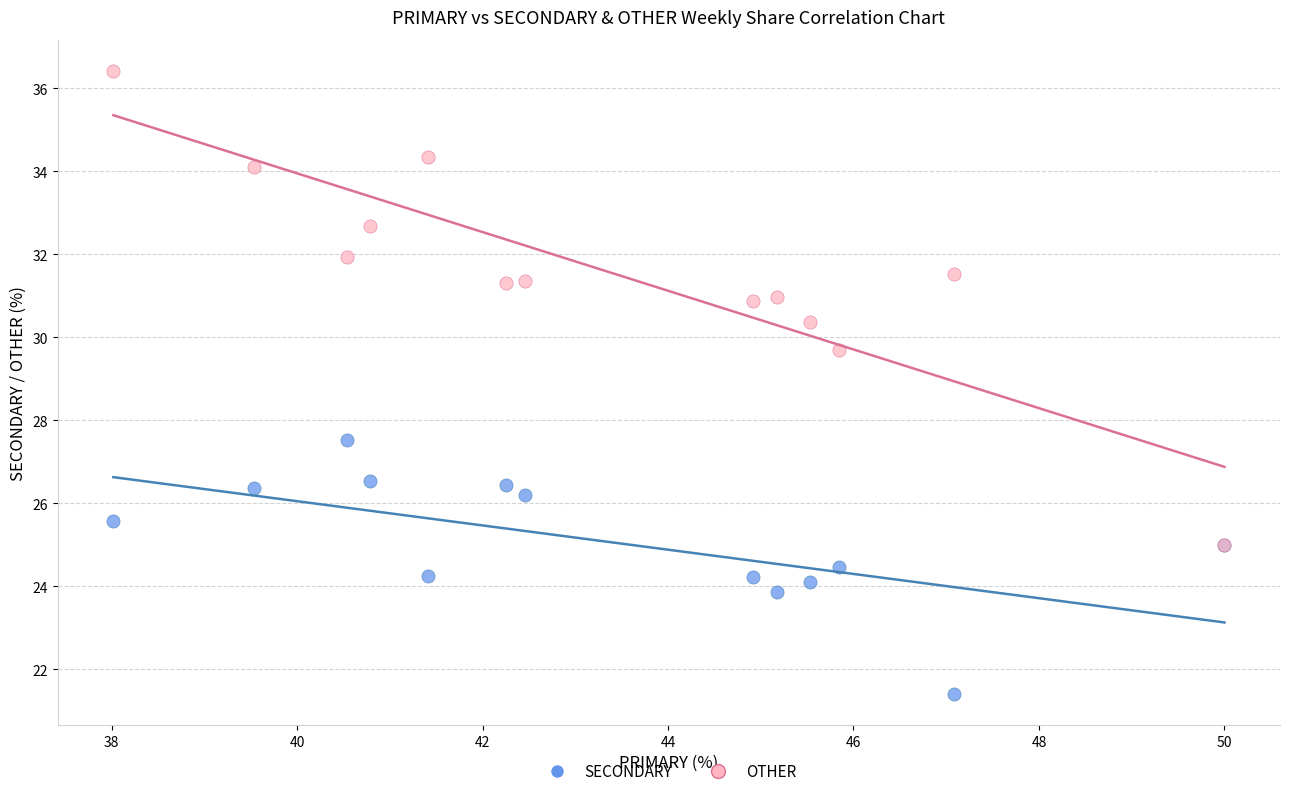

Across all series, what Y value is closest to 28?

27.5